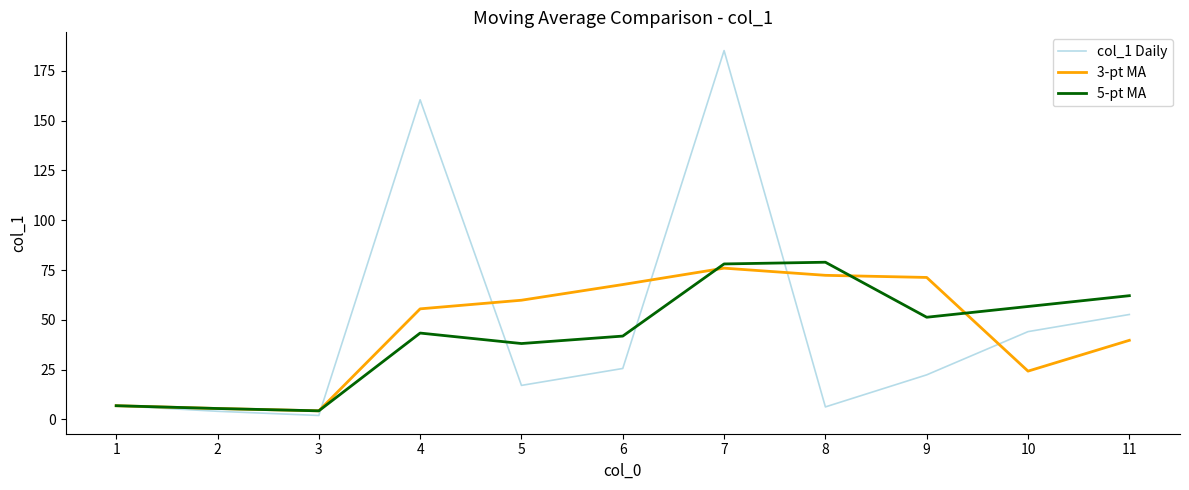

At which label does 5-pt MA first exceed 43?

4